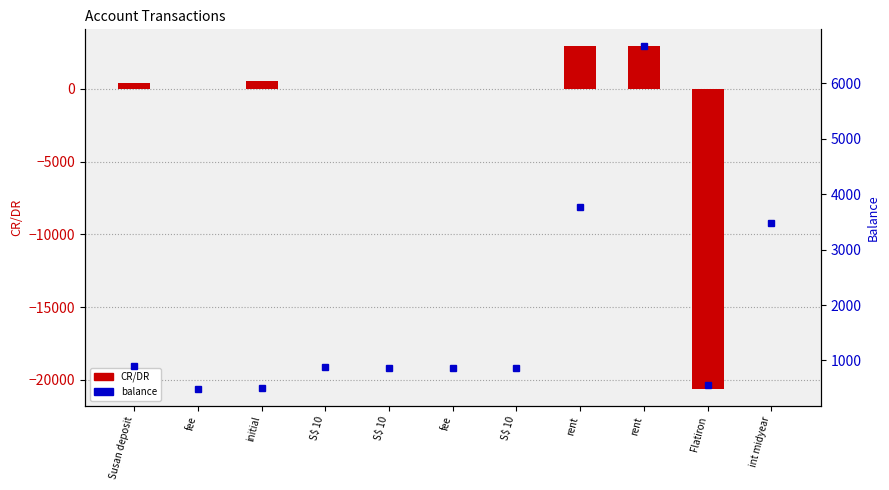

At which label does balance reach its peak?

rent